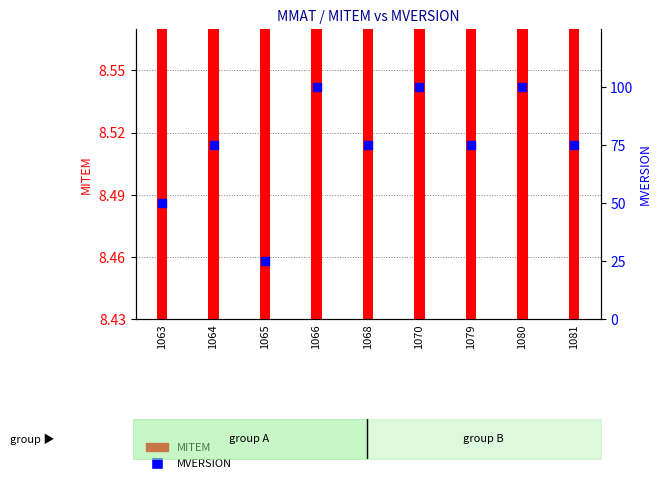

What is the total value across all series at 1068?

83.5